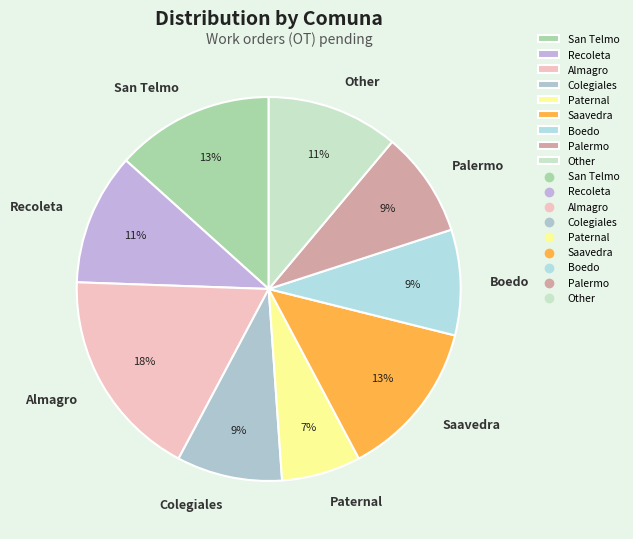

Is the sum of Palermo and San Telmo greater than half?

No